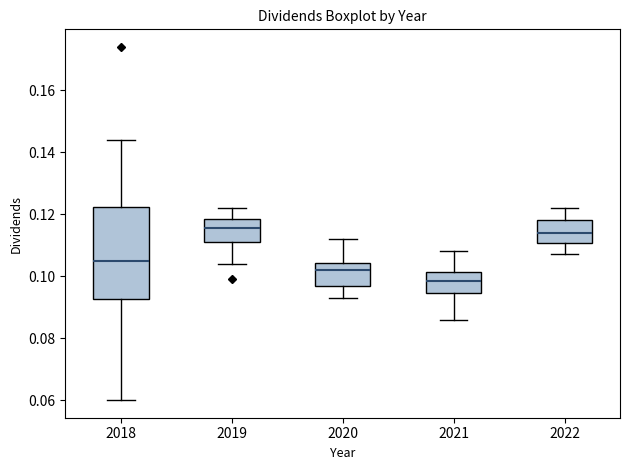

Which box is the tallest, from its lower edge to its upper edge?

2018